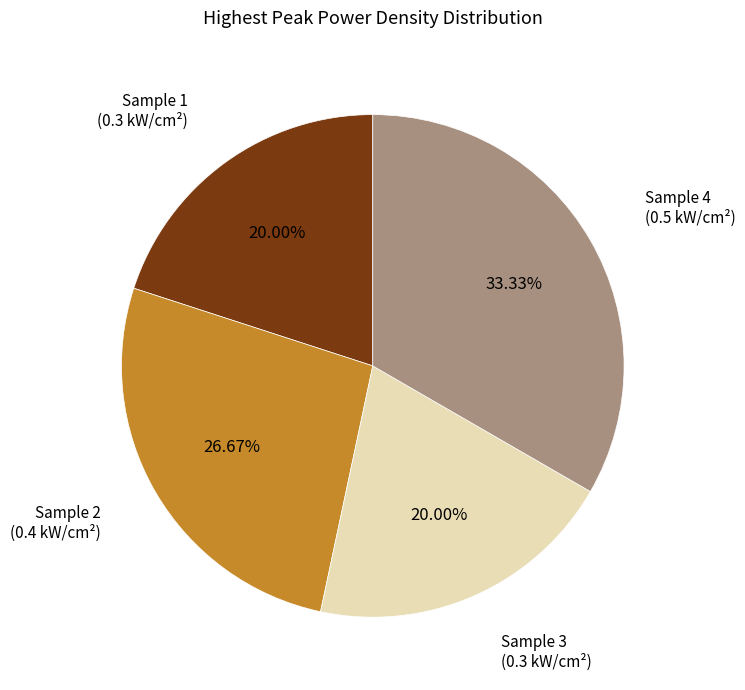

Does any single category account for the majority?

No